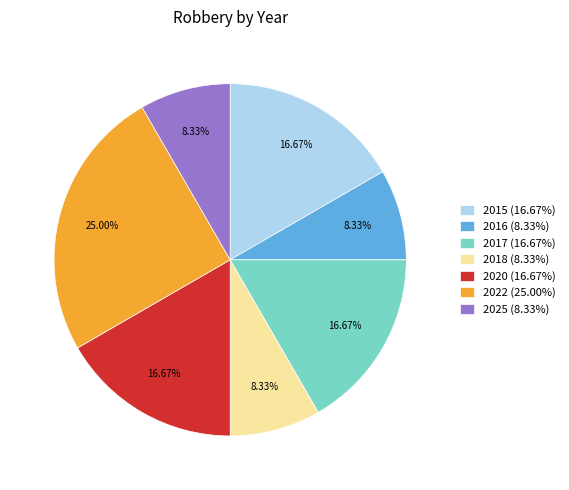

What percentage do 2015 and 2025 together represent?

25.0%